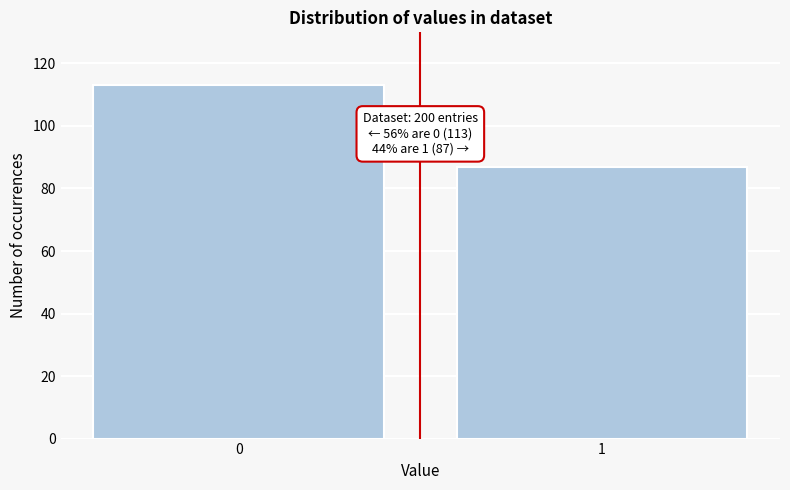

Reading left to right, extract all data points from this chart.

0=113	1=87